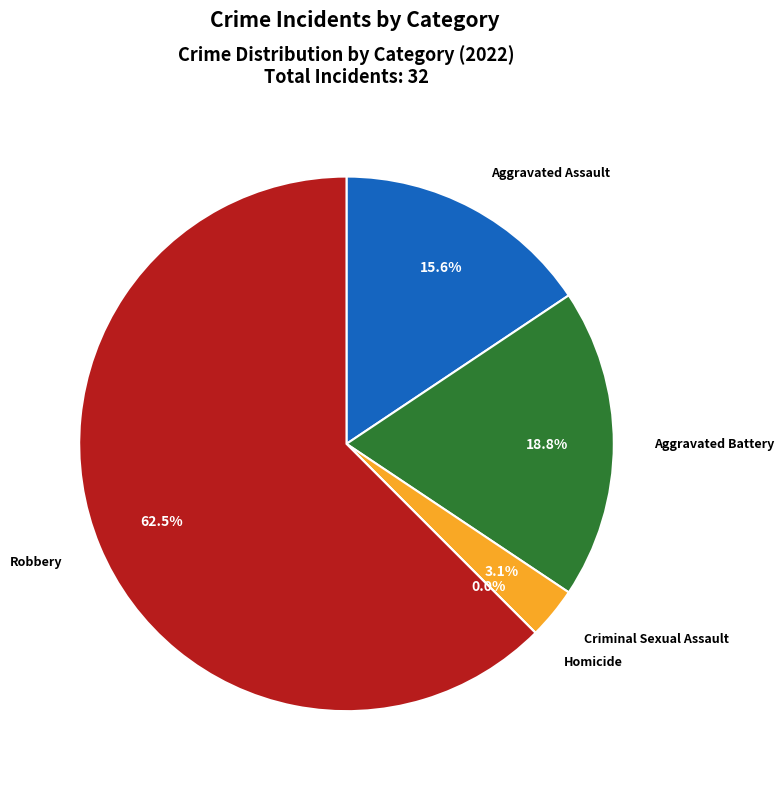

What is the smallest slice in the pie chart?

Homicide